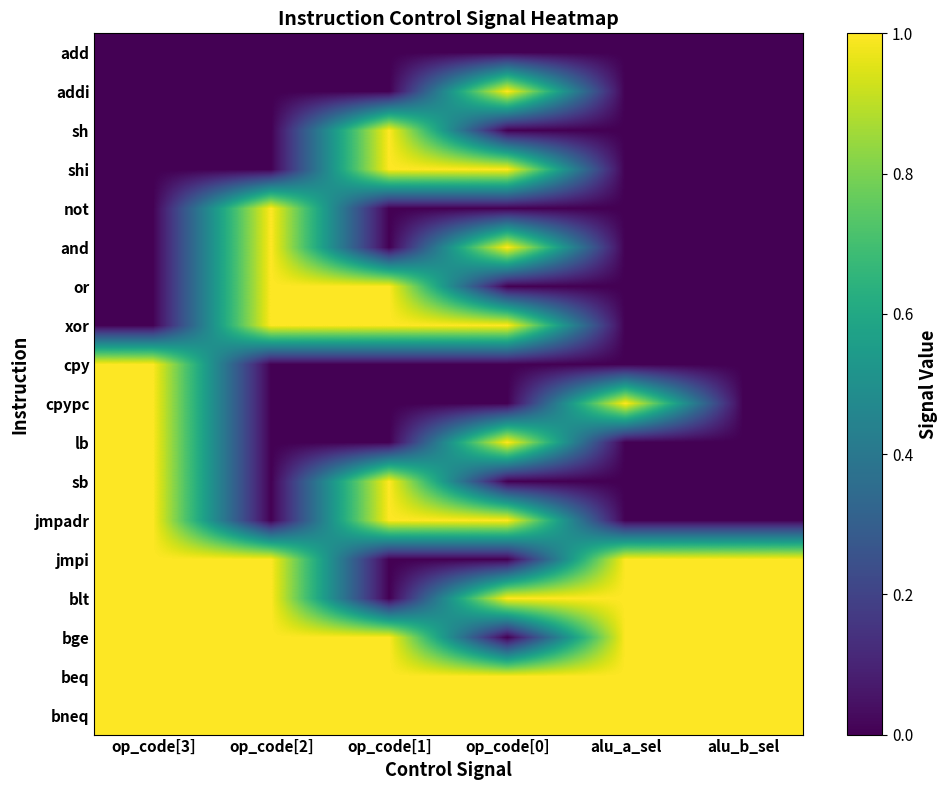

Reading left to right, extract all data points from this chart.

add: op_code[3]=0	op_code[2]=0	op_code[1]=0	op_code[0]=0	alu_a_sel=0	alu_b_sel=0
addi: op_code[3]=0	op_code[2]=0	op_code[1]=0	op_code[0]=1	alu_a_sel=0	alu_b_sel=0
sh: op_code[3]=0	op_code[2]=0	op_code[1]=1	op_code[0]=0	alu_a_sel=0	alu_b_sel=0
shi: op_code[3]=0	op_code[2]=0	op_code[1]=1	op_code[0]=1	alu_a_sel=0	alu_b_sel=0
not: op_code[3]=0	op_code[2]=1	op_code[1]=0	op_code[0]=0	alu_a_sel=0	alu_b_sel=0
and: op_code[3]=0	op_code[2]=1	op_code[1]=0	op_code[0]=1	alu_a_sel=0	alu_b_sel=0
or: op_code[3]=0	op_code[2]=1	op_code[1]=1	op_code[0]=0	alu_a_sel=0	alu_b_sel=0
xor: op_code[3]=0	op_code[2]=1	op_code[1]=1	op_code[0]=1	alu_a_sel=0	alu_b_sel=0
cpy: op_code[3]=1	op_code[2]=0	op_code[1]=0	op_code[0]=0	alu_a_sel=0	alu_b_sel=0
cpypc: op_code[3]=1	op_code[2]=0	op_code[1]=0	op_code[0]=0	alu_a_sel=1	alu_b_sel=0
lb: op_code[3]=1	op_code[2]=0	op_code[1]=0	op_code[0]=1	alu_a_sel=0	alu_b_sel=0
sb: op_code[3]=1	op_code[2]=0	op_code[1]=1	op_code[0]=0	alu_a_sel=0	alu_b_sel=0
jmpadr: op_code[3]=1	op_code[2]=0	op_code[1]=1	op_code[0]=1	alu_a_sel=0	alu_b_sel=0
jmpi: op_code[3]=1	op_code[2]=1	op_code[1]=0	op_code[0]=0	alu_a_sel=1	alu_b_sel=1
blt: op_code[3]=1	op_code[2]=1	op_code[1]=0	op_code[0]=1	alu_a_sel=1	alu_b_sel=1
bge: op_code[3]=1	op_code[2]=1	op_code[1]=1	op_code[0]=0	alu_a_sel=1	alu_b_sel=1
beq: op_code[3]=1	op_code[2]=1	op_code[1]=1	op_code[0]=1	alu_a_sel=1	alu_b_sel=1
bneq: op_code[3]=1	op_code[2]=1	op_code[1]=1	op_code[0]=1	alu_a_sel=1	alu_b_sel=1